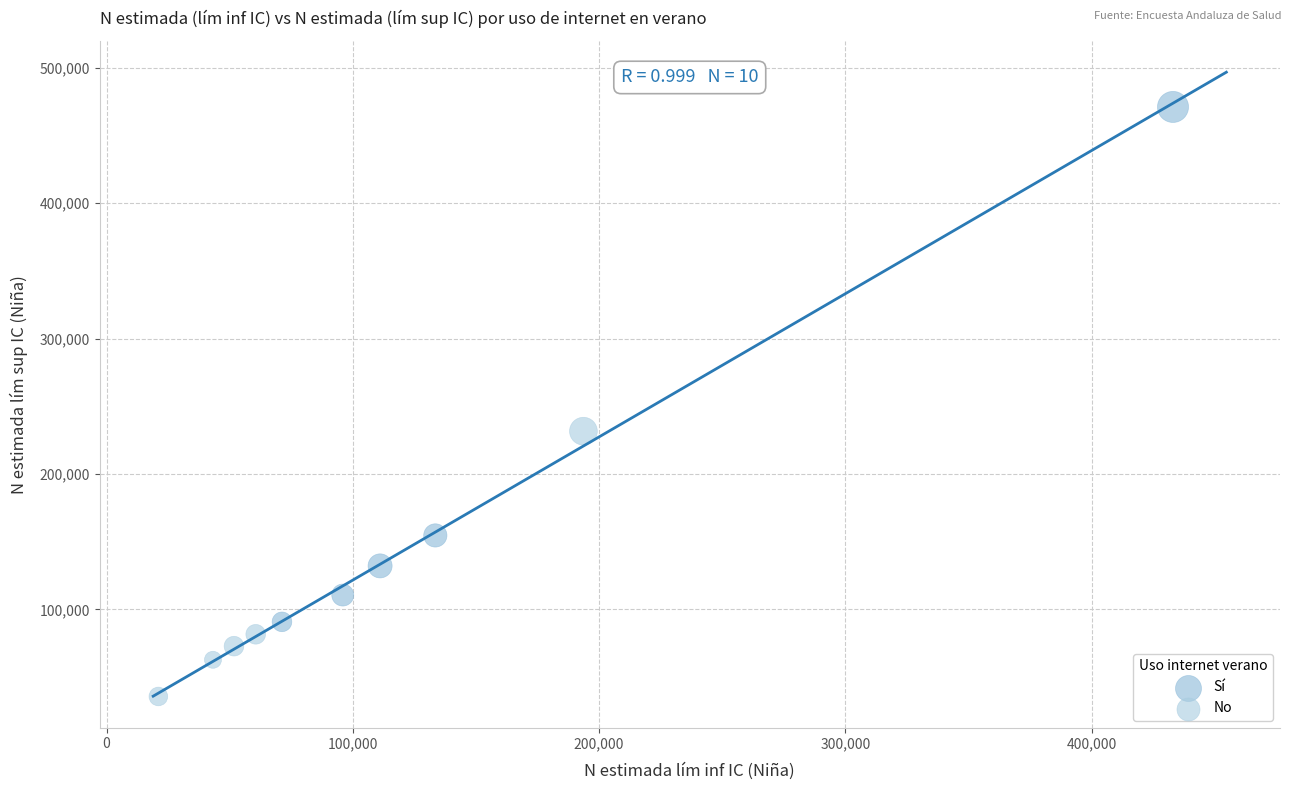

Which series contains the highest Y value?

Sí